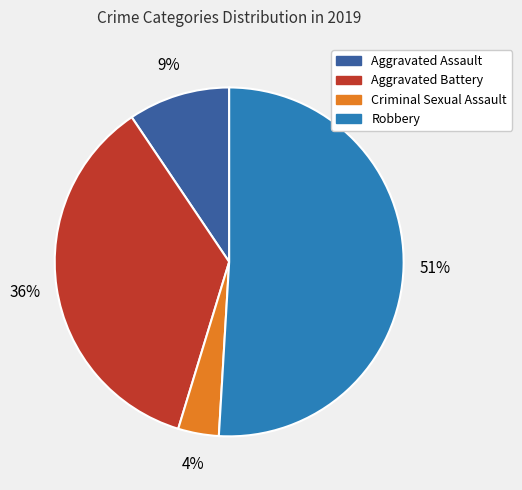

Count the number of slices in the pie.

4